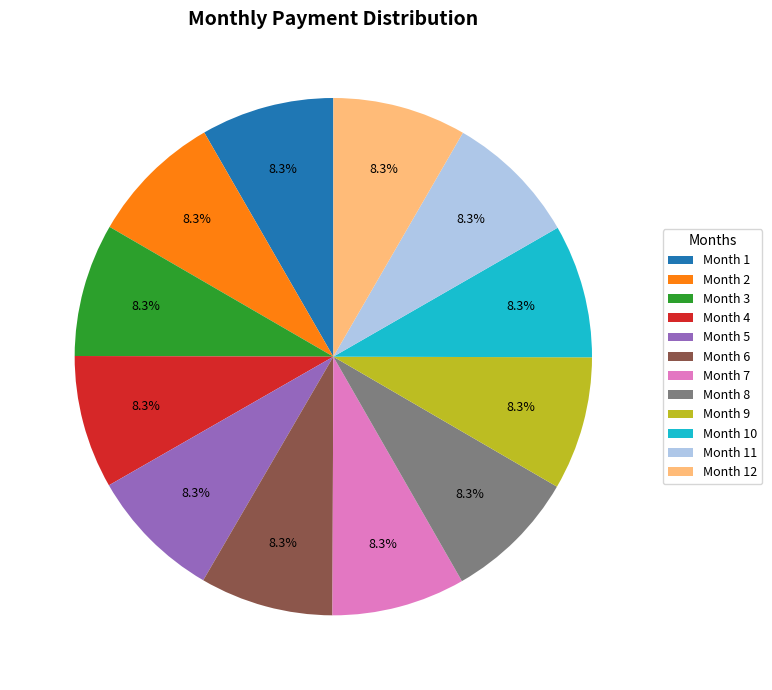

How many segments does this pie chart have?

12